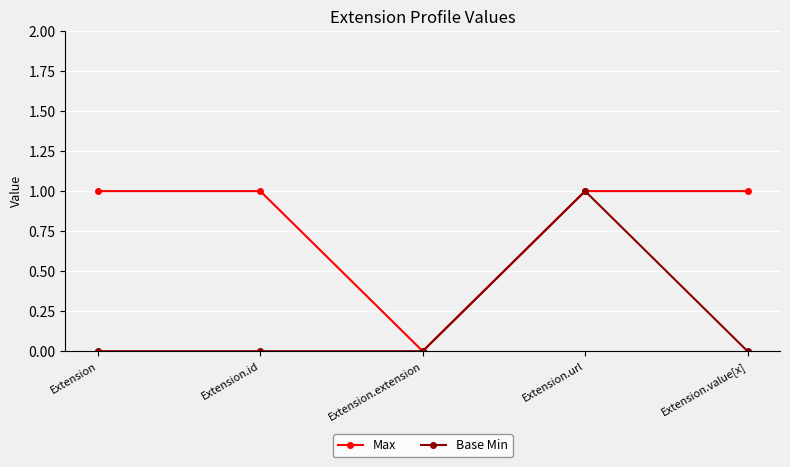

What is the difference between the second highest and minimum values in the Max series?

1